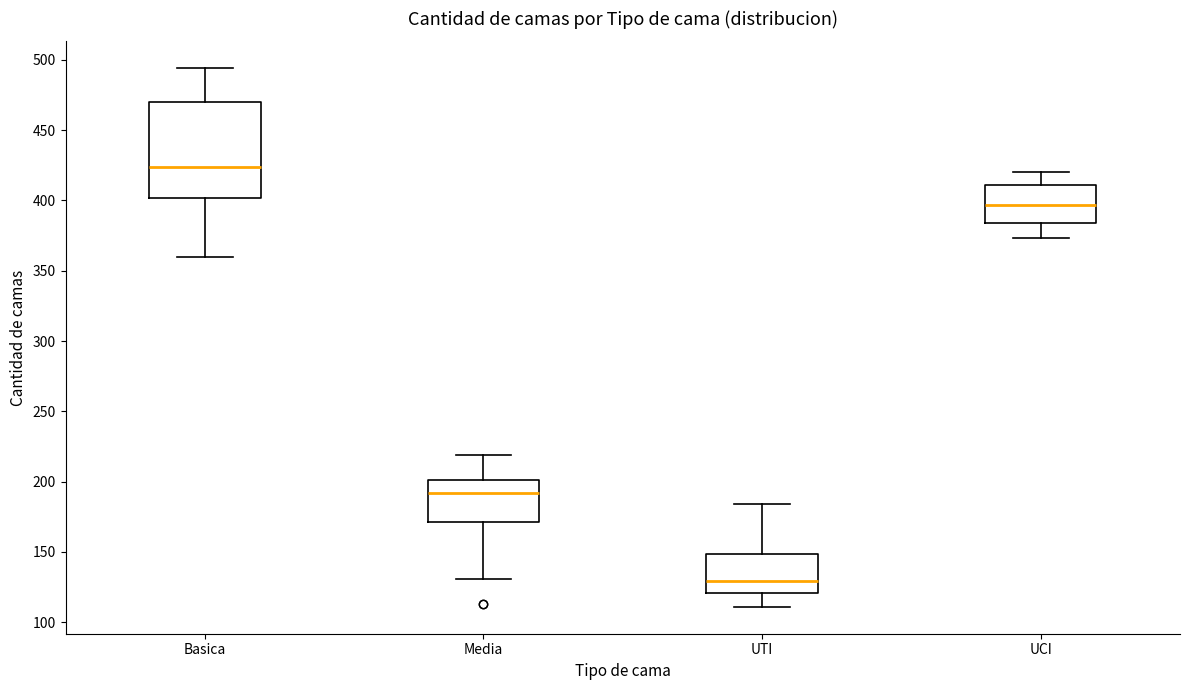

Comparing the boxes themselves (not the whiskers), which one is the tallest?

Basica